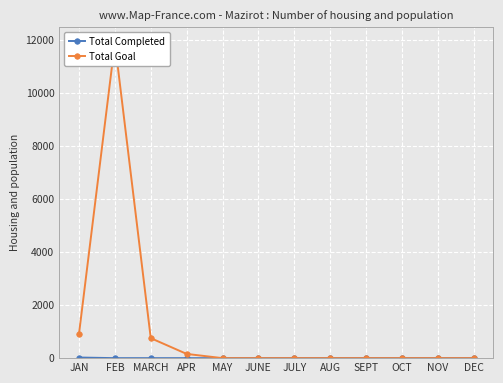

What is the label of the 1st point from the right?

DEC